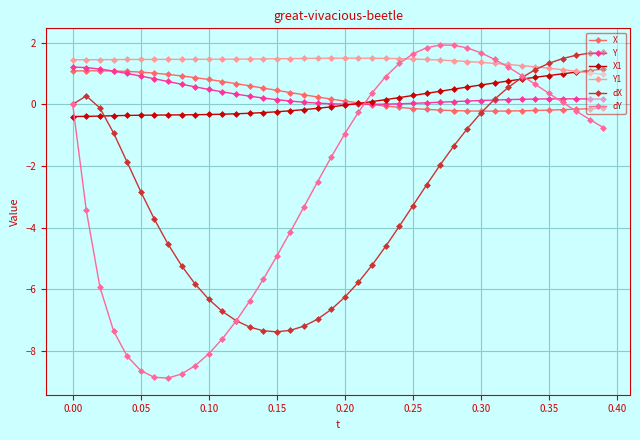

How many series are shown in this chart?

6